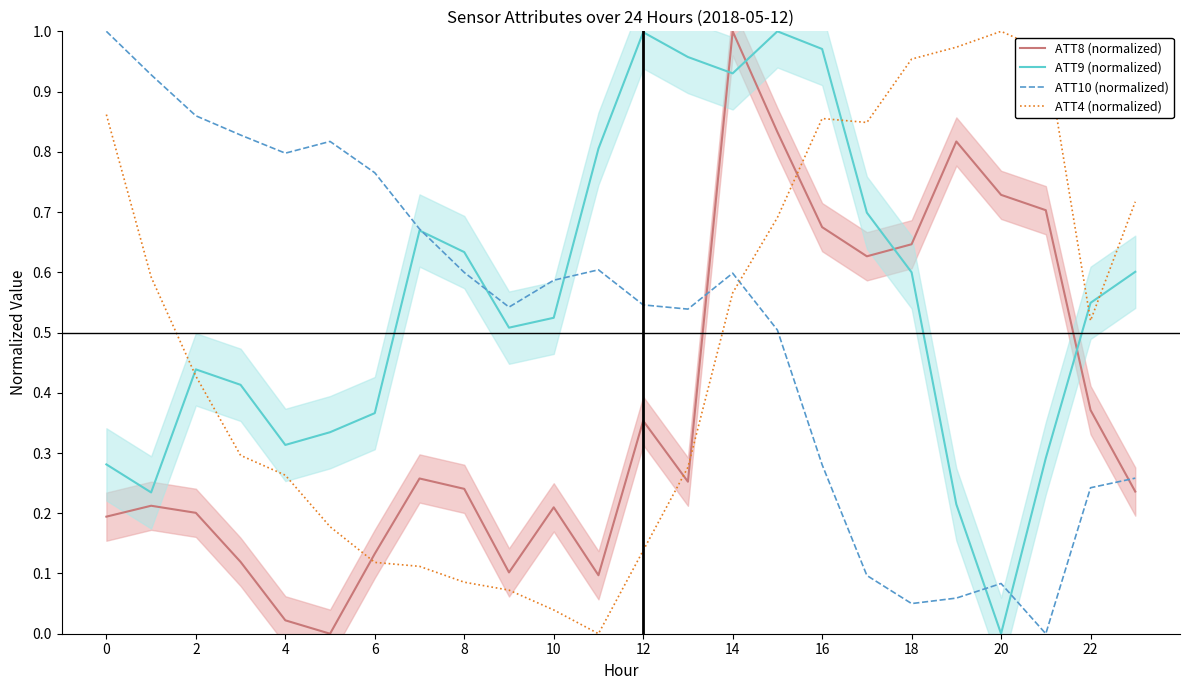

At which label is ATT9 (normalized) closest to 0?

20